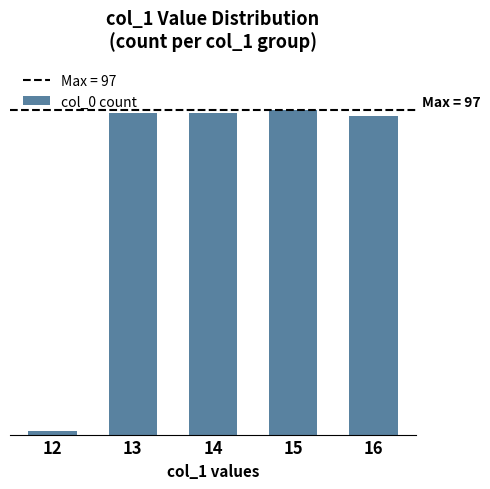

Between 16 and 15, which is larger?

15